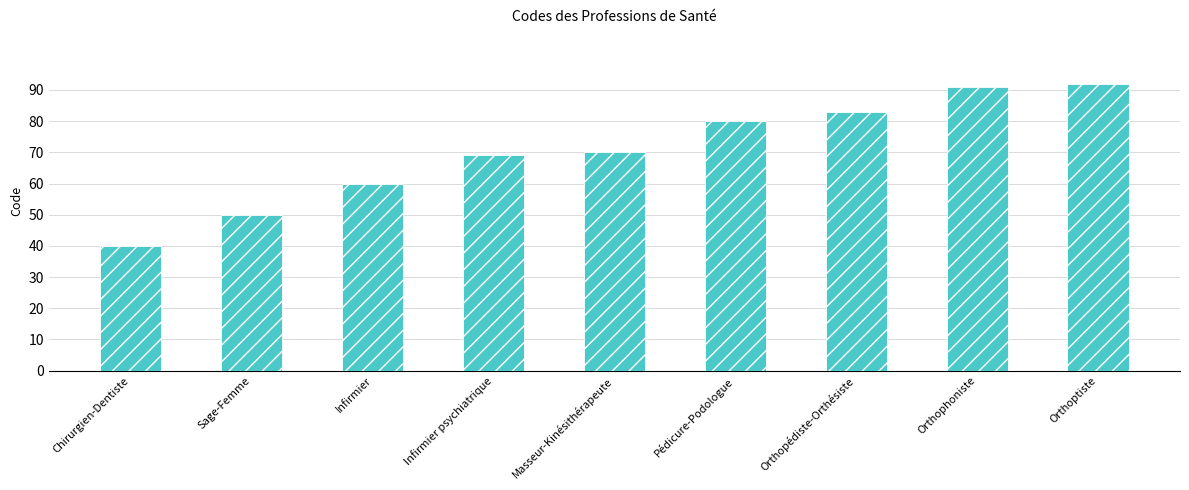

Rank the categories by value from lowest to highest.

Chirurgien-Dentiste, Sage-Femme, Infirmier, Infirmier psychiatrique, Masseur-Kinésithérapeute, Pédicure-Podologue, Orthopédiste-Orthésiste, Orthophoniste, Orthoptiste